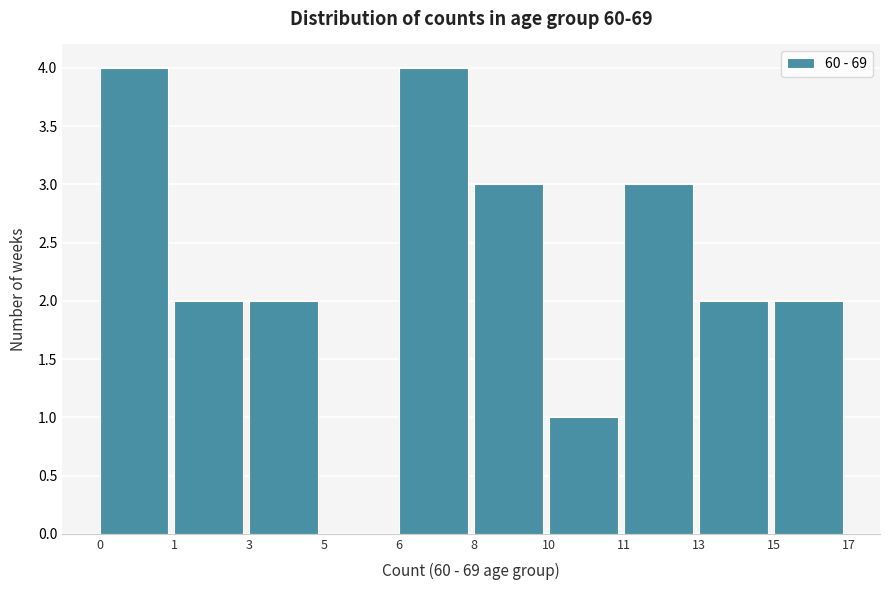

Reading left to right, extract all data points from this chart.

0=4	1=2	3=2	5=0	6=4	8=3	10=1	11=3	13=2	15=2